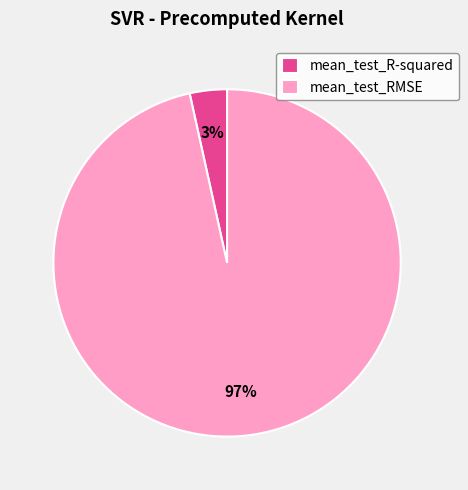

To the nearest percent, what is the average slice percentage?

50%